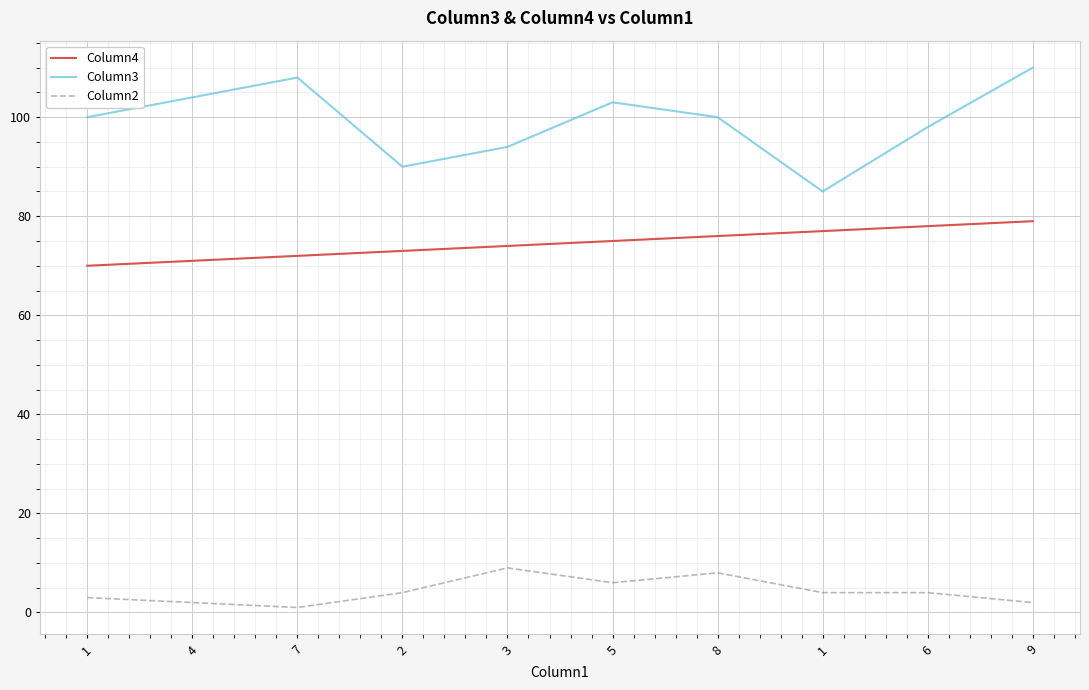

What are all the series names shown in the legend?

Column4, Column3, Column2